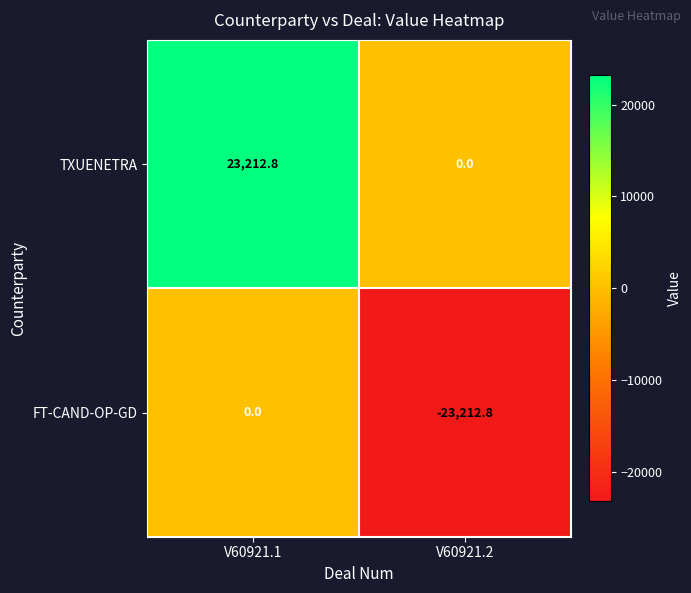

What is the difference between the TXUENETRA values at V60921.1 and V60921.2?

23212.8